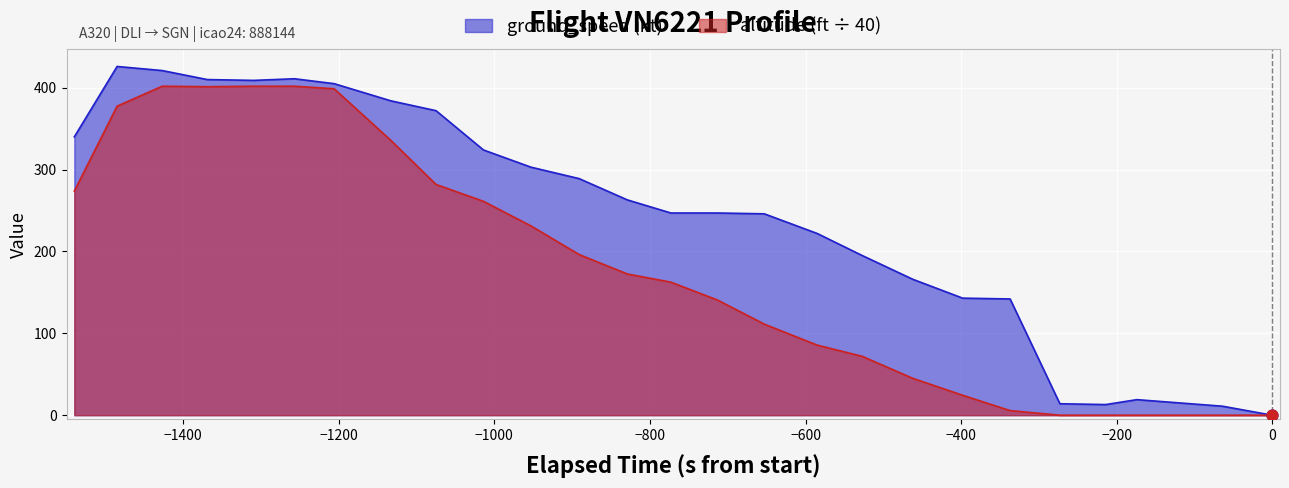

At how many categories does at least one series exceed 79?

21